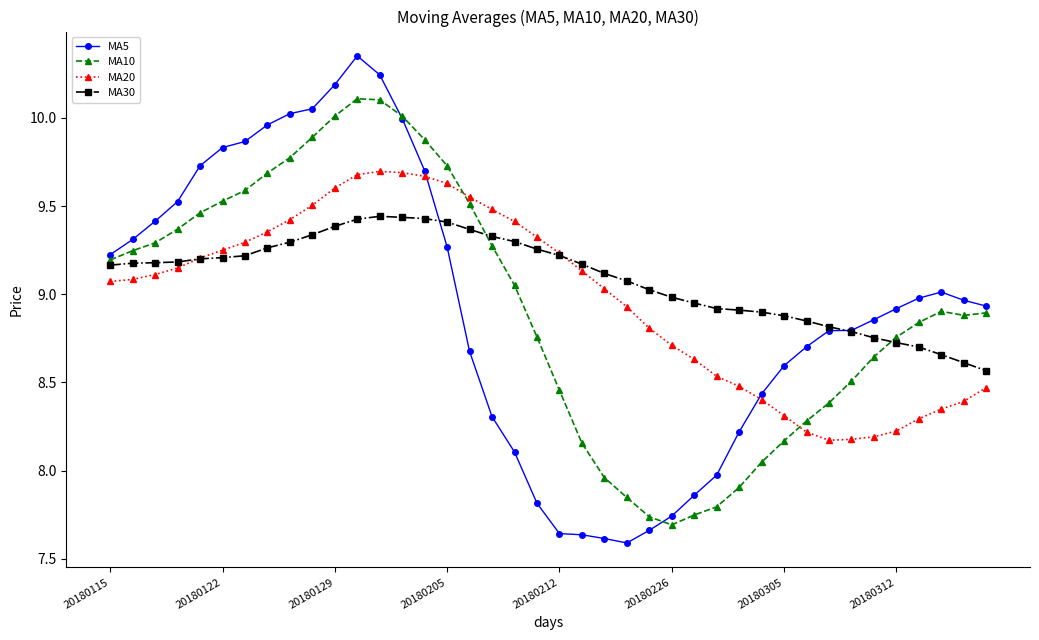

What is the average value of the MA5 series?

8.9